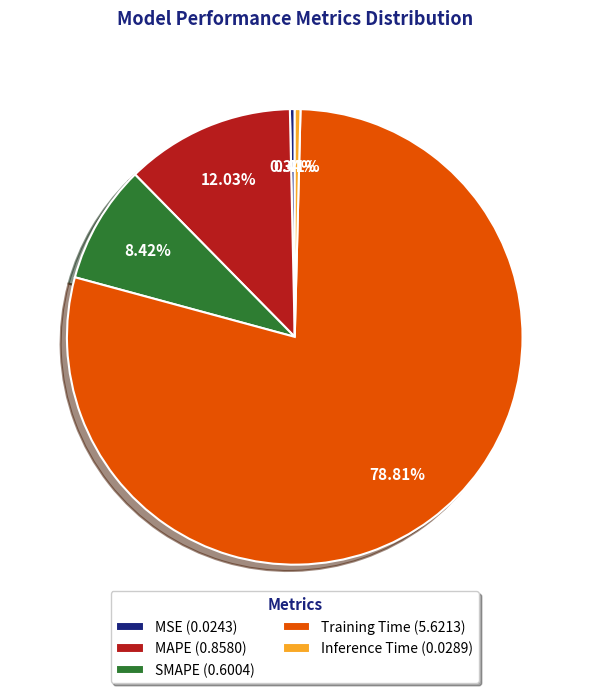

Does Inference Time (0.0289) account for over 50% of the chart?

No